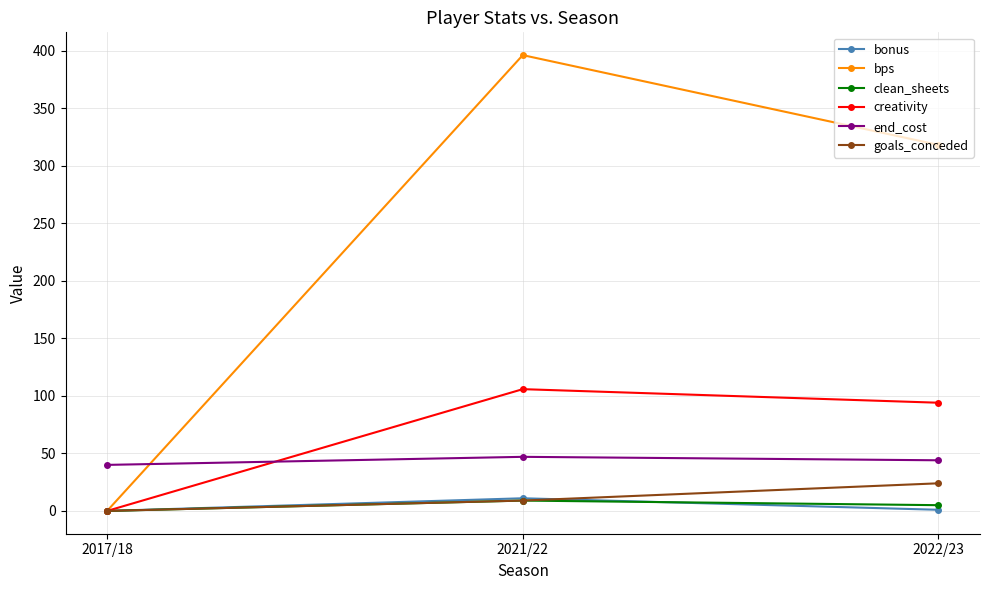

What is the difference between the bps values at 2017/18 and 2022/23?

318.0